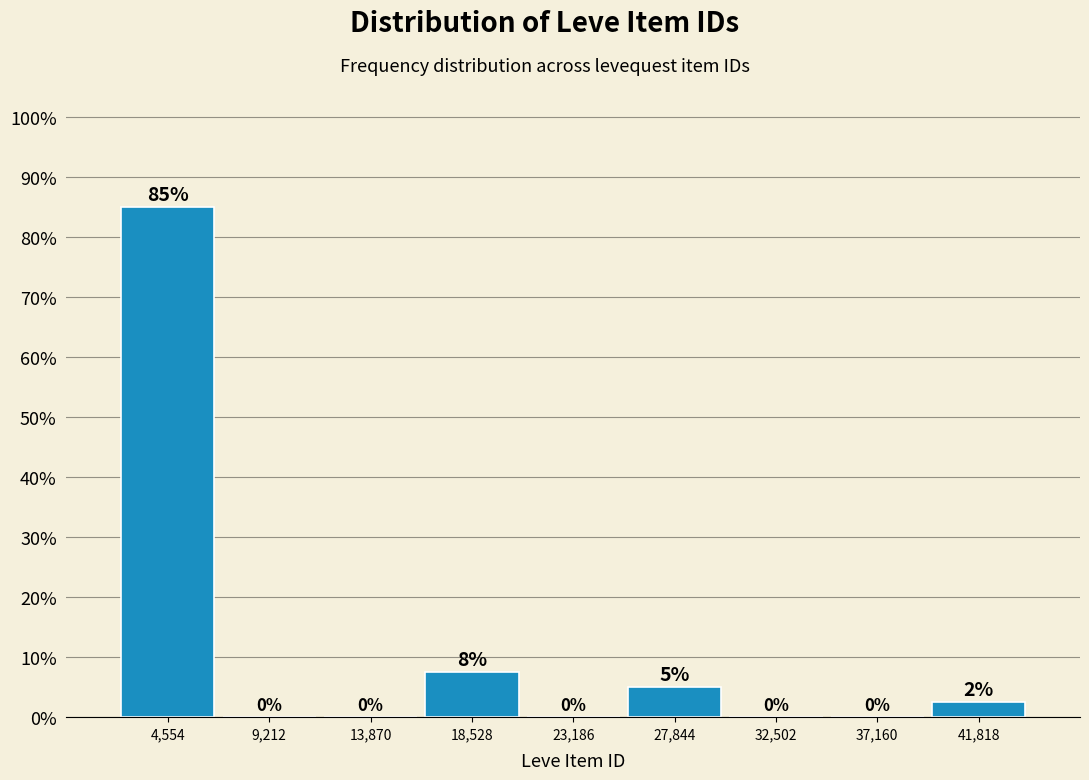

Over which range of the x-axis is the bar tallest?

2000 to 7000